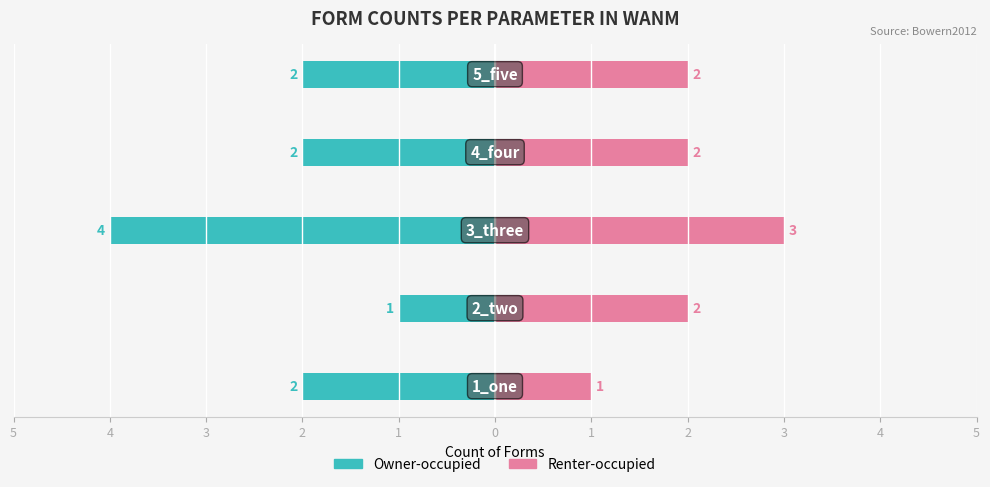

Read the Renter-occupied value at 2.

2